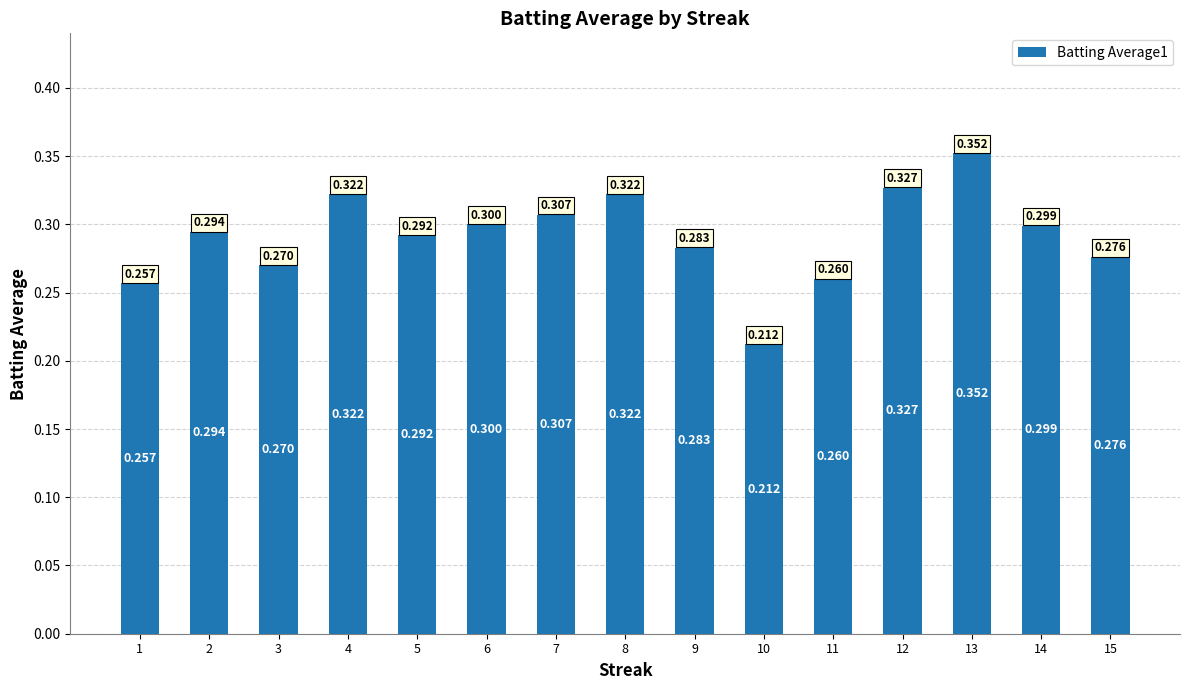

List the labels in order of value, largest first.

13, 12, 4, 8, 7, 6, 14, 2, 5, 9, 15, 3, 11, 1, 10